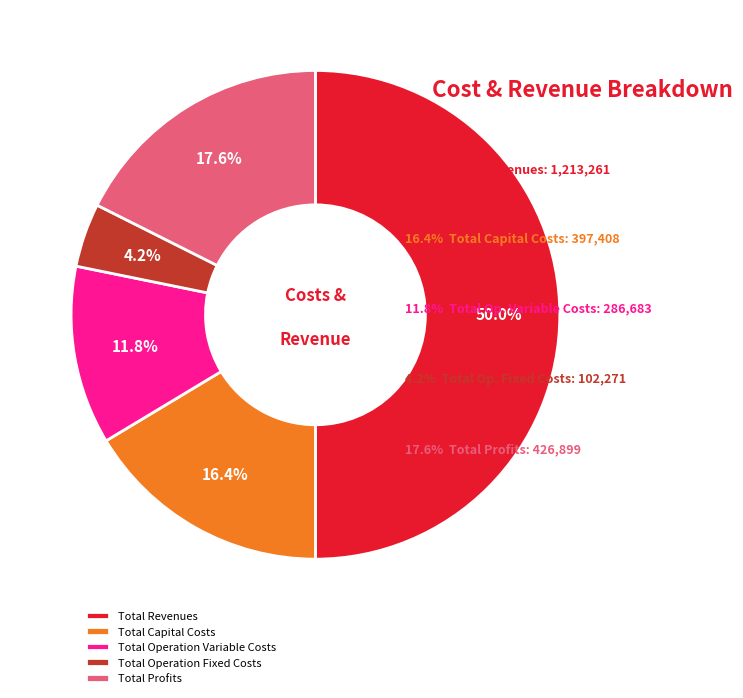

Which category has the smallest portion of the pie?

Total Operation Fixed Costs